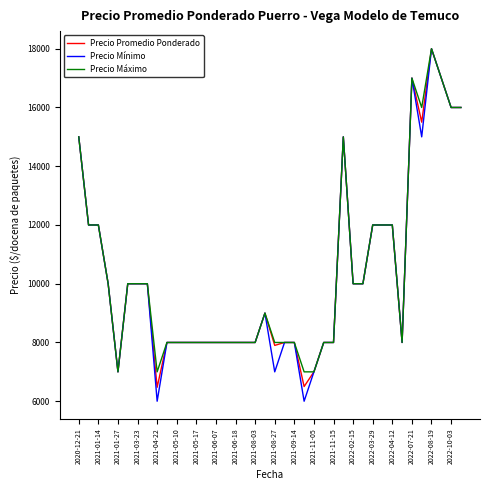

What is the minimum value for Precio Mínimo?

6000